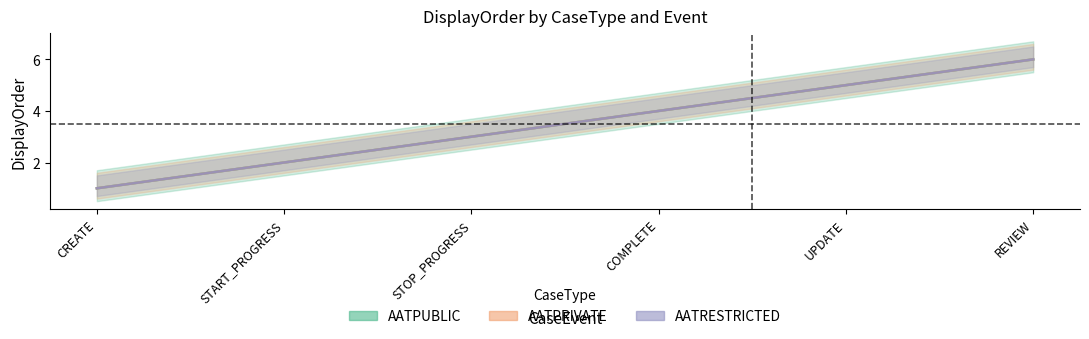

What is the value of the AATRESTRICTED point at the 2nd from the left?

2